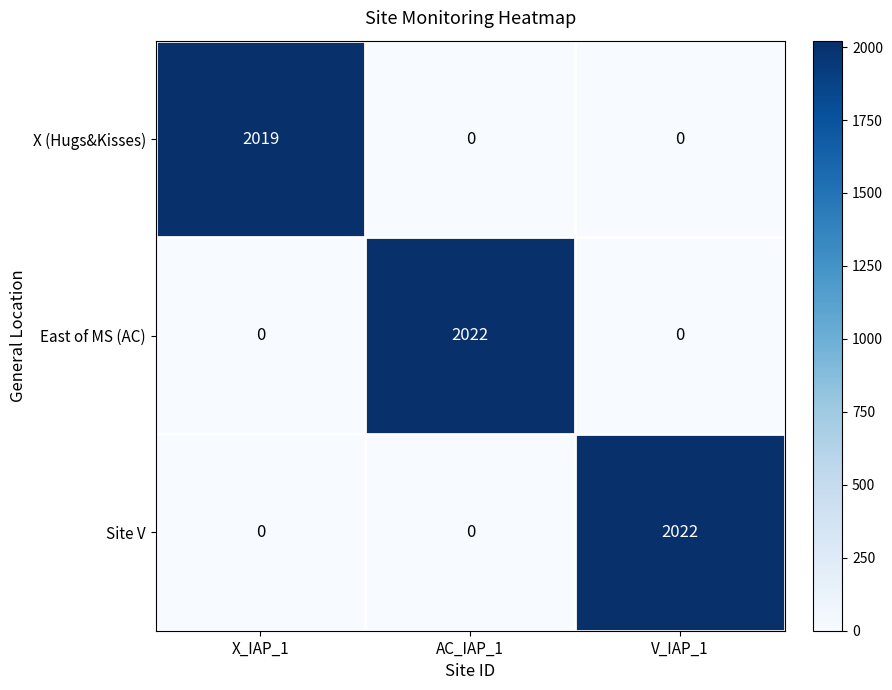

How many East of MS (AC) values are between 0 and 2022?

3